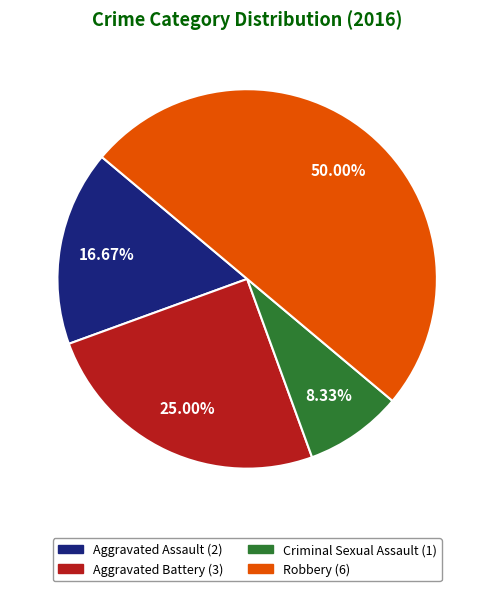

What portion of the pie excludes Aggravated Battery?

75.0%